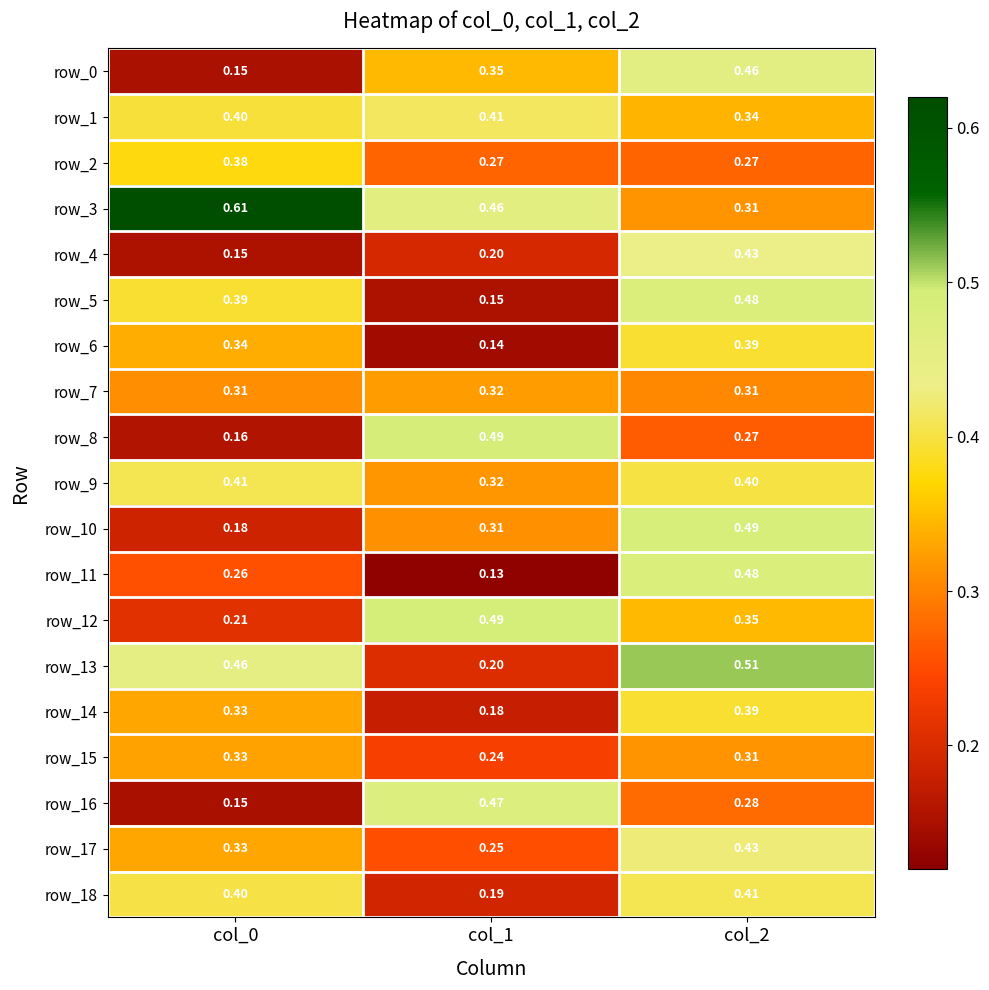

Is the value of row_1 at col_2 greater than the value of row_4 at col_2?

No